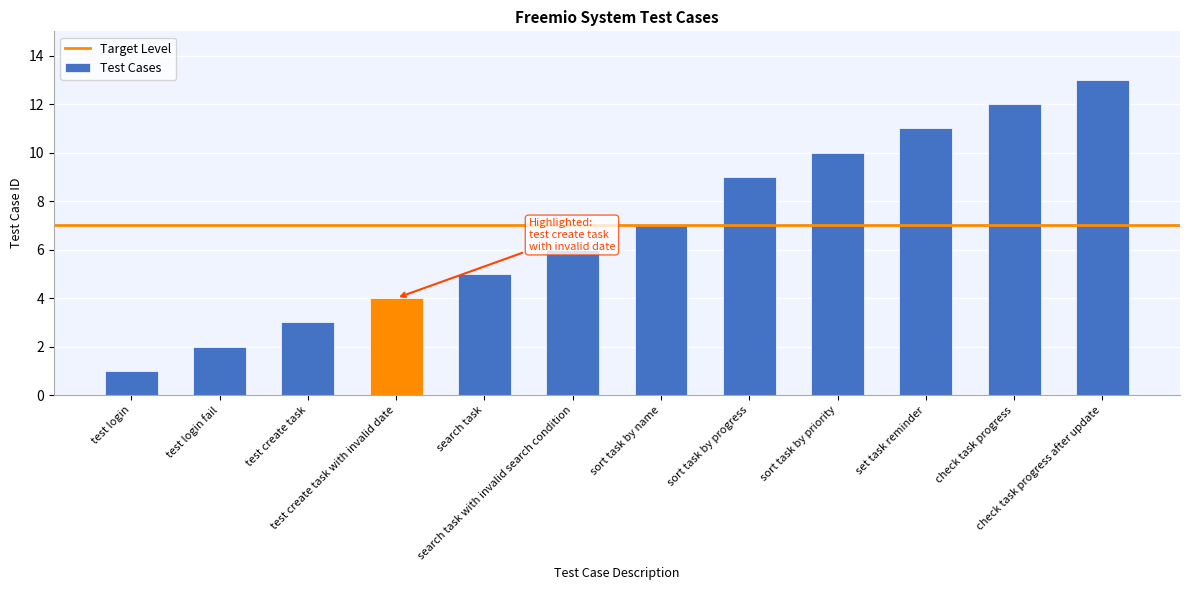

Which category has the highest value across all series?

check task progress after update